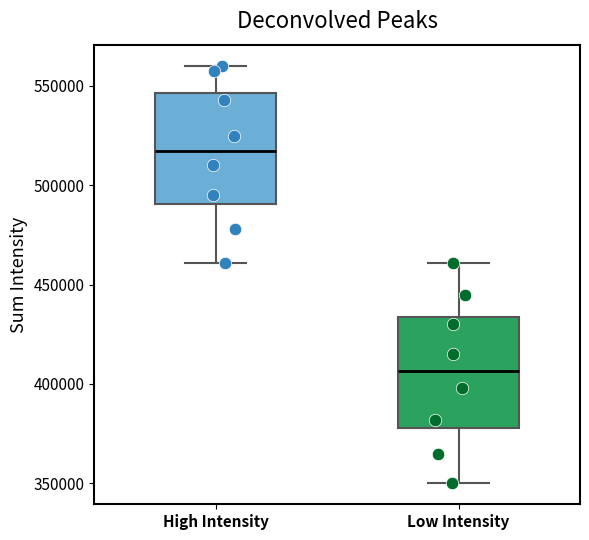

Where does the median line of the box for Low Intensity sit on the y-axis? The values are not printed on the chart, so give them approximately, as read against the axis.

405000